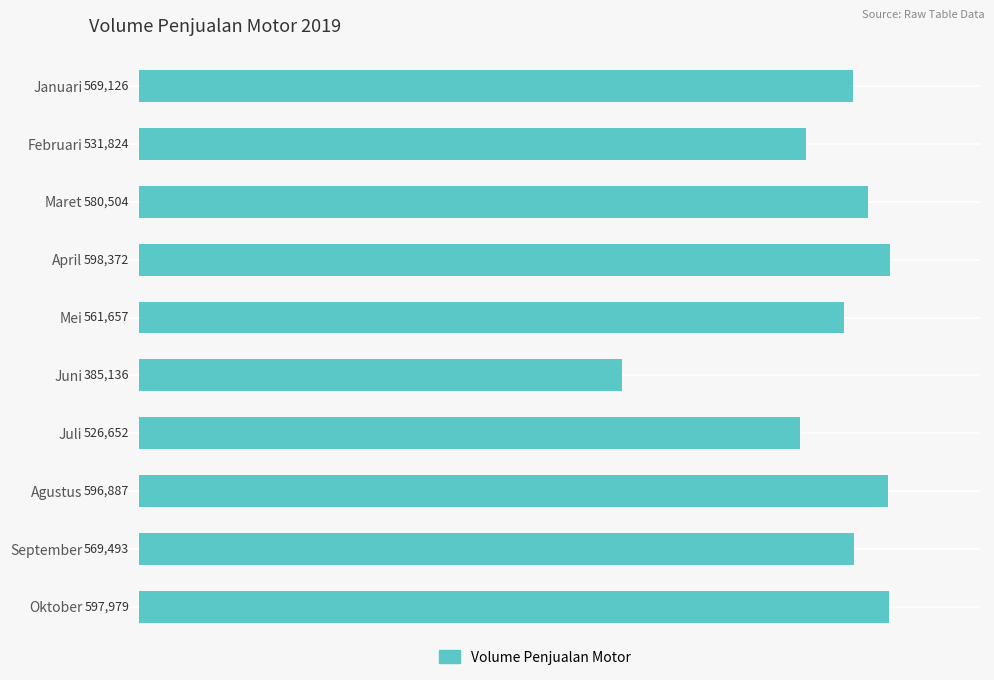

Reading top to bottom, list all the values displayed in this chart.

569126	531824	580504	598372	561657	385136	526652	596887	569493	597979